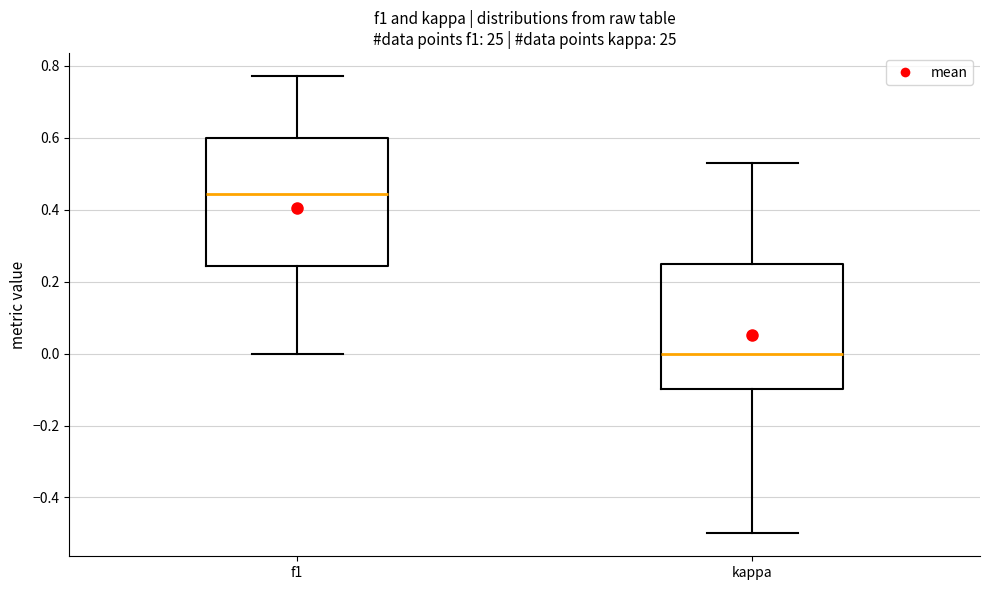

Where is the lower edge of the box for kappa on the y-axis? The values are not printed on the chart, so give them approximately, as read against the axis.

-0.10